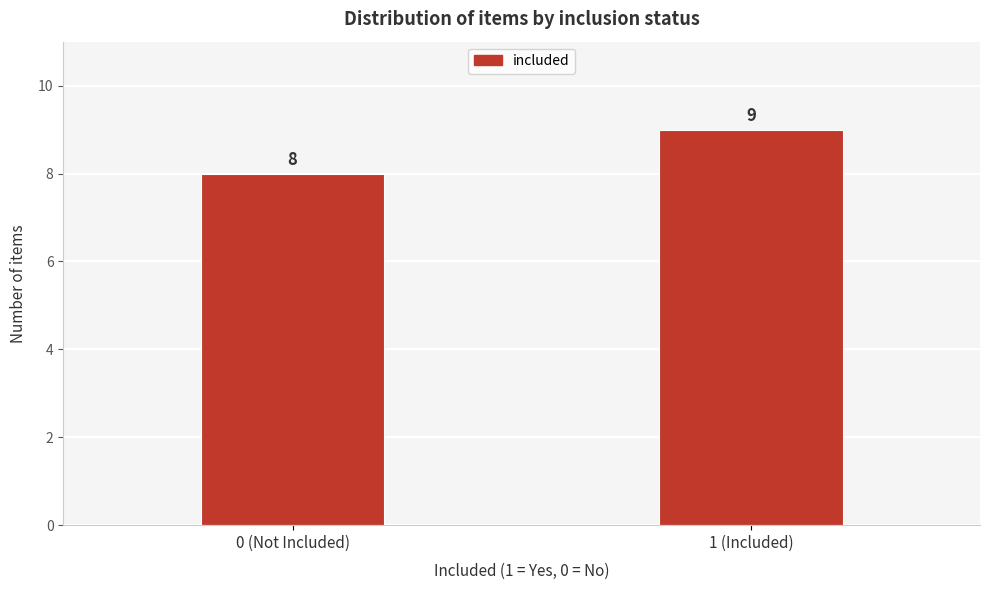

Reading right to left, what are all the values shown in this chart?

1 (Included)=9	0 (Not Included)=8